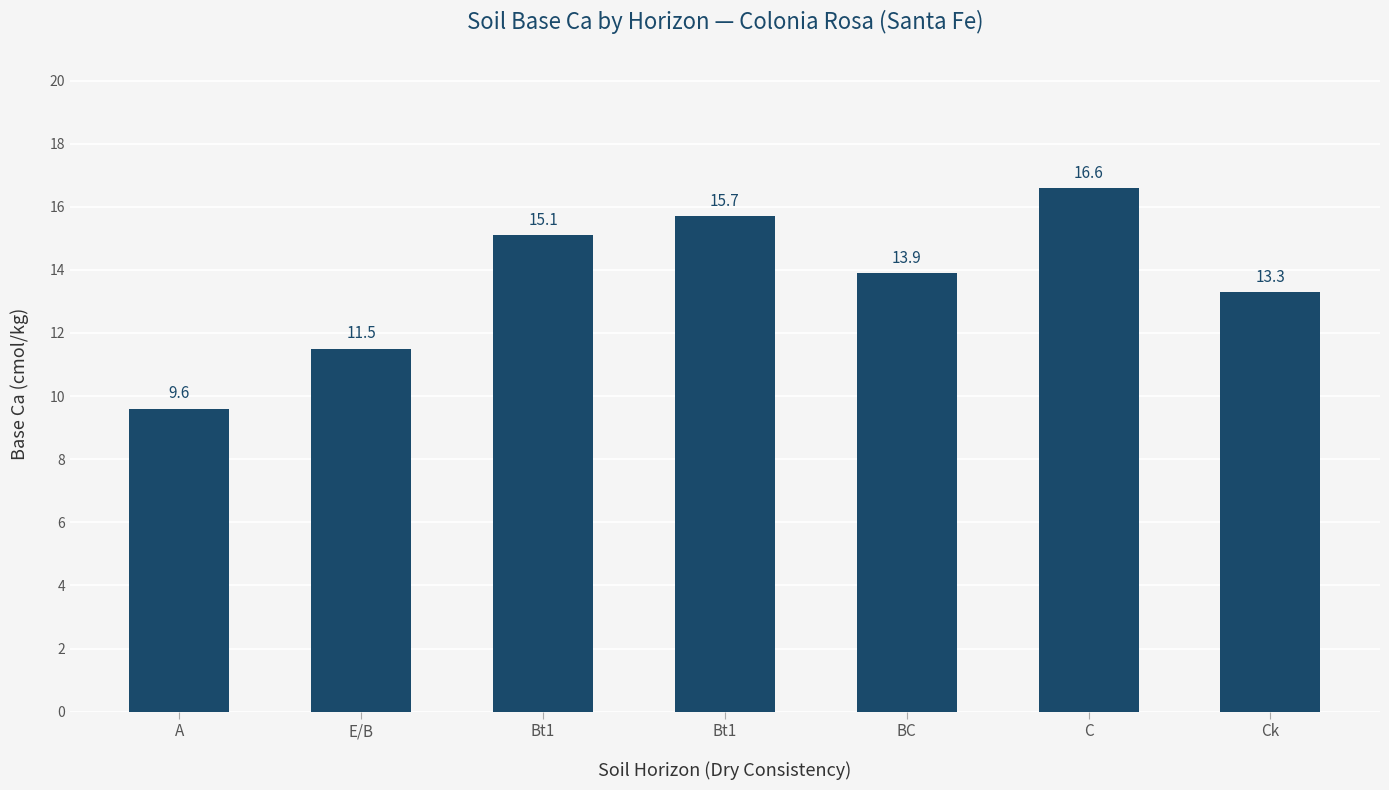

How many bars are there in total?

7